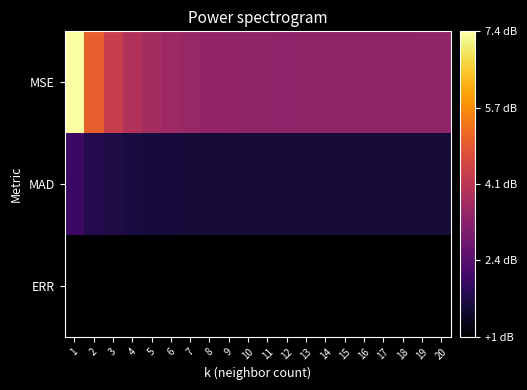

Reading right to left, what are all the values shown in this chart?

ERR: 20=0.8	19=0.8	18=0.8	17=0.8	16=0.8	15=0.8	14=0.8	13=0.8	12=0.8	11=0.8	10=0.8	9=0.8	8=0.8	7=0.8	6=0.8	5=0.8	4=0.8	3=0.8	2=0.8	1=0.8
MAD: 20=1.4	19=1.4	18=1.4	17=1.4	16=1.4	15=1.4	14=1.4	13=1.4	12=1.4	11=1.4	10=1.4	9=1.4	8=1.4	7=1.4	6=1.5	5=1.5	4=1.5	3=1.6	2=1.7	1=2.0
MSE: 20=3.4	19=3.4	18=3.3	17=3.3	16=3.4	15=3.3	14=3.3	13=3.3	12=3.3	11=3.4	10=3.4	9=3.4	8=3.4	7=3.5	6=3.6	5=3.7	4=3.9	3=4.3	2=5.0	1=7.4